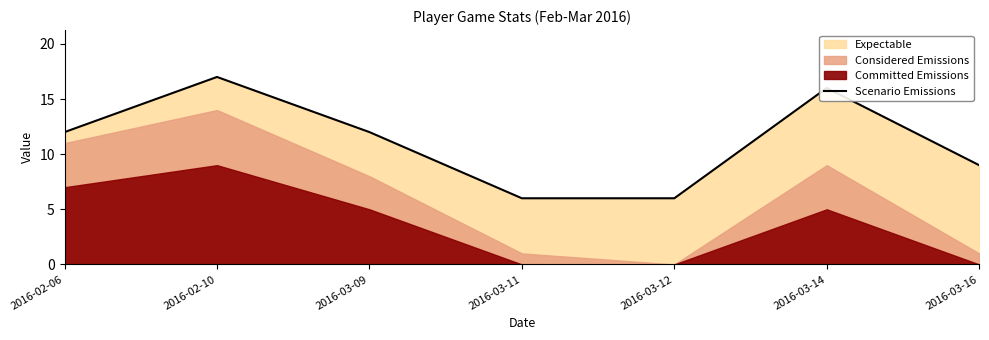

What is the change in value from 2016-03-09 to 2016-03-11?

-6